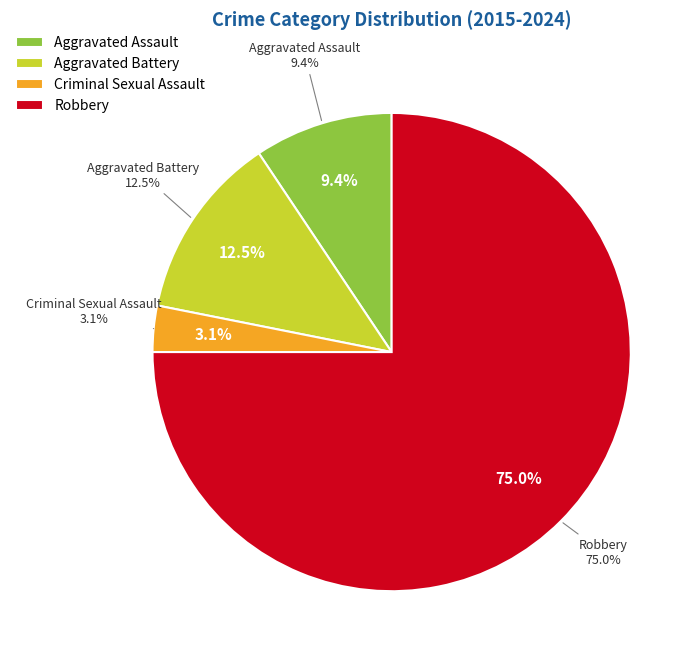

Which category accounts for the majority?

Robbery